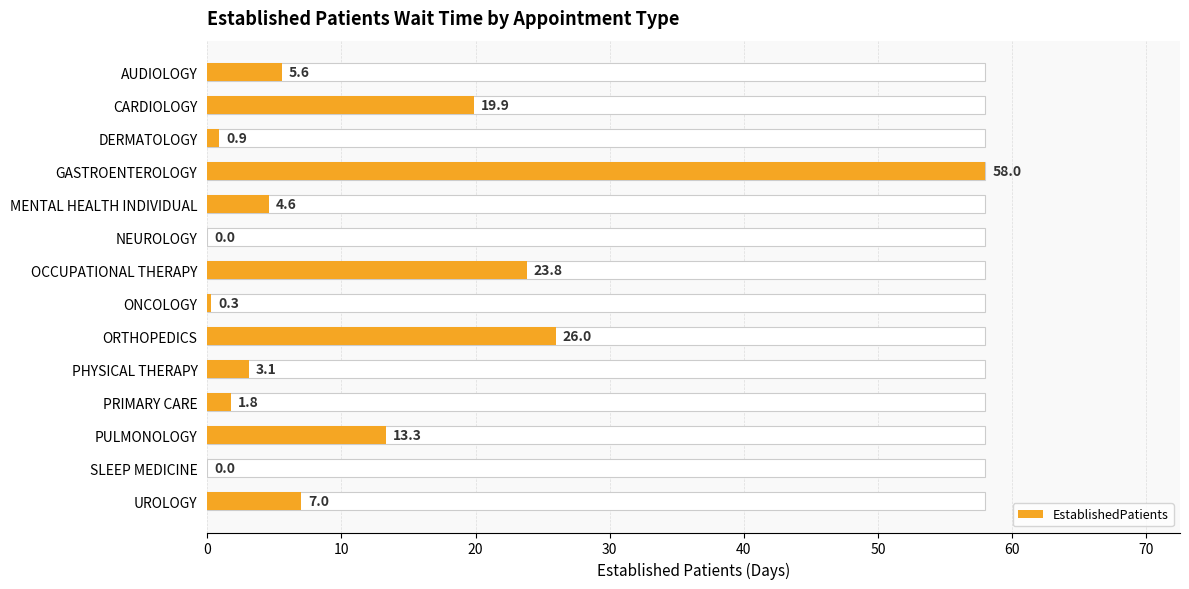

The chart shows a value of 7.0 at UROLOGY. True or false?

True